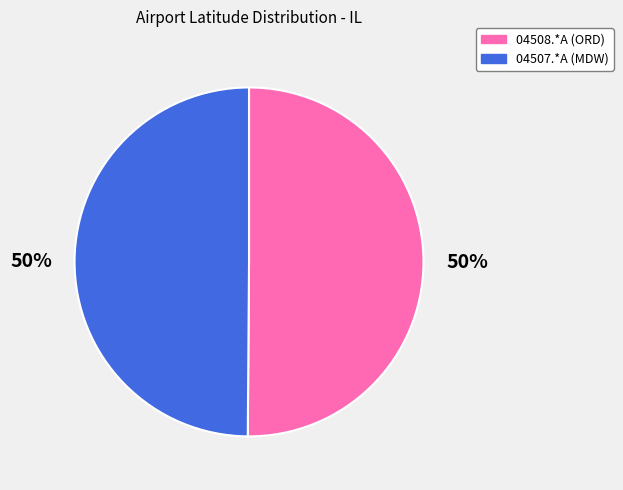

Approximately how many times larger is the value at 04508.*A compared to 04507.*A?

1.0